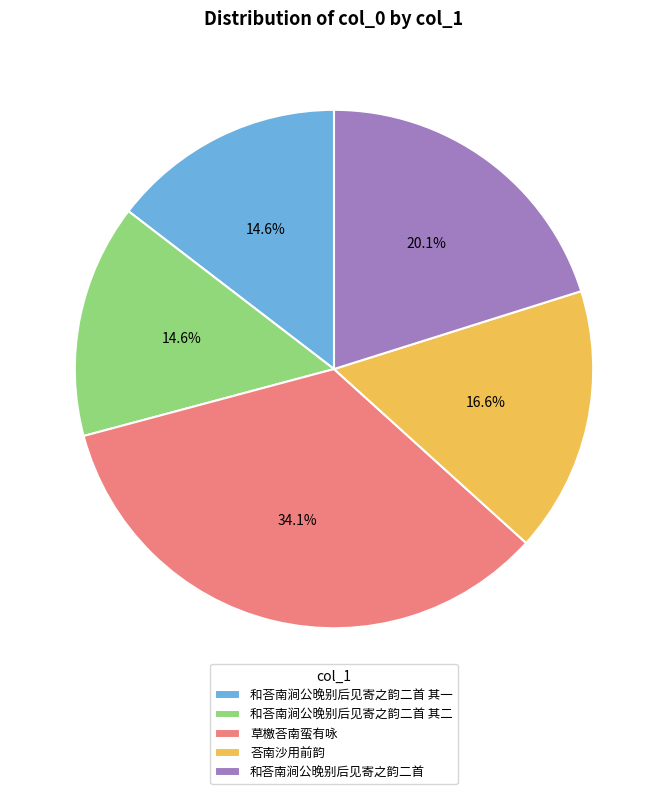

The 草檄荅南蛮有咏 slice represents 21% of the pie. True or false?

False